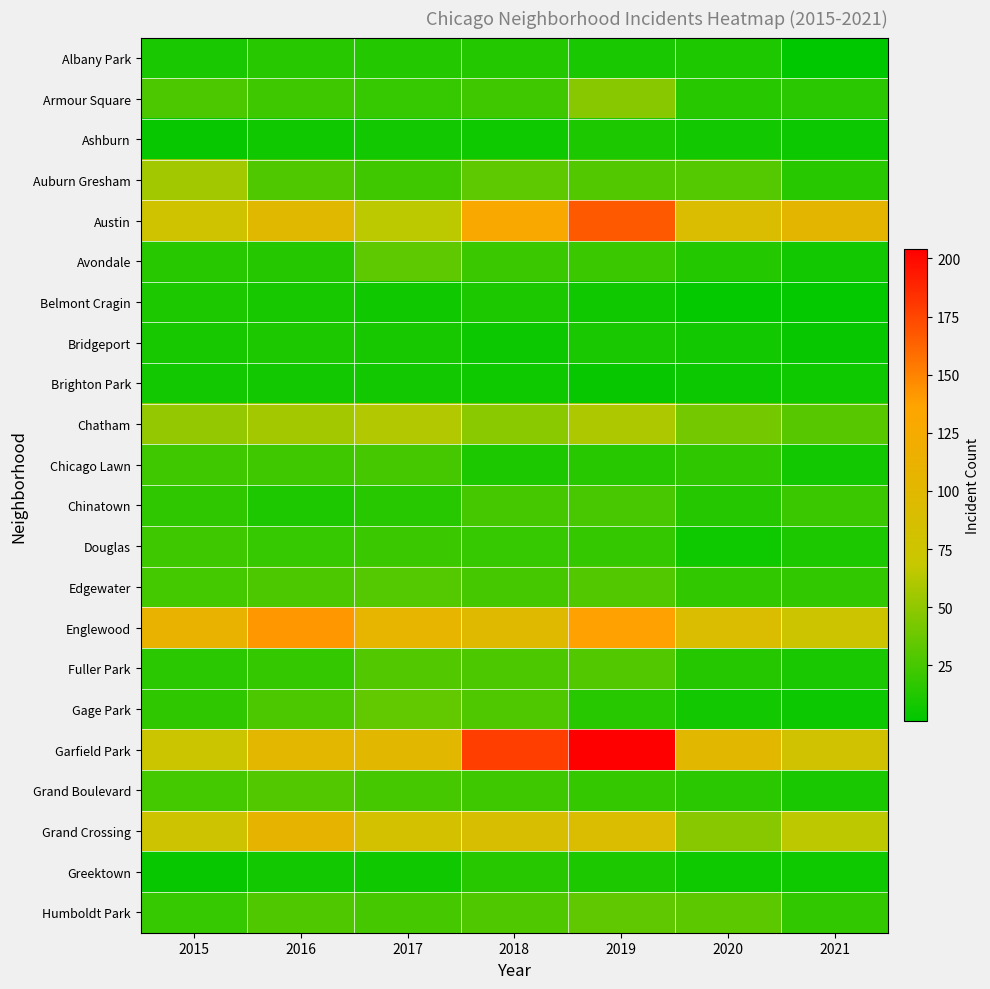

Which label corresponds to the largest value in the chart?

2019